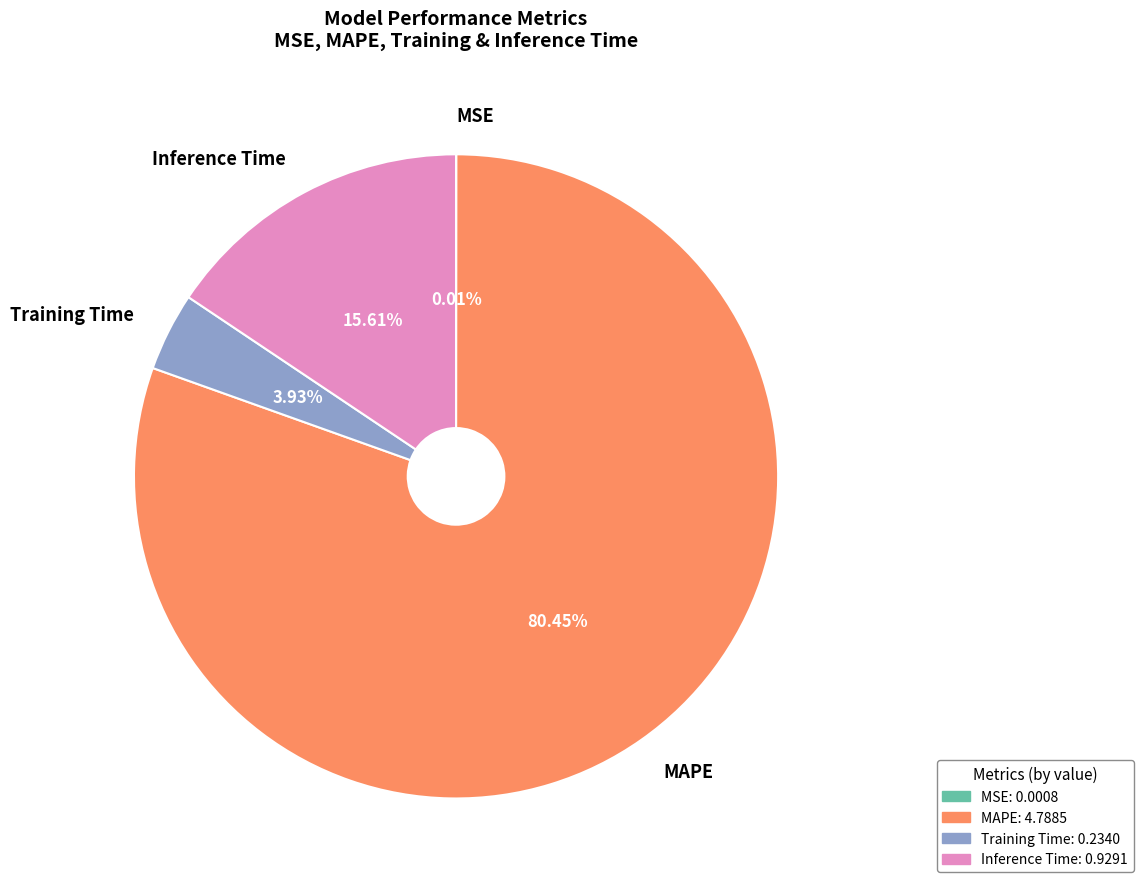

What percentage is the Inference Time slice, to the nearest percent?

16%